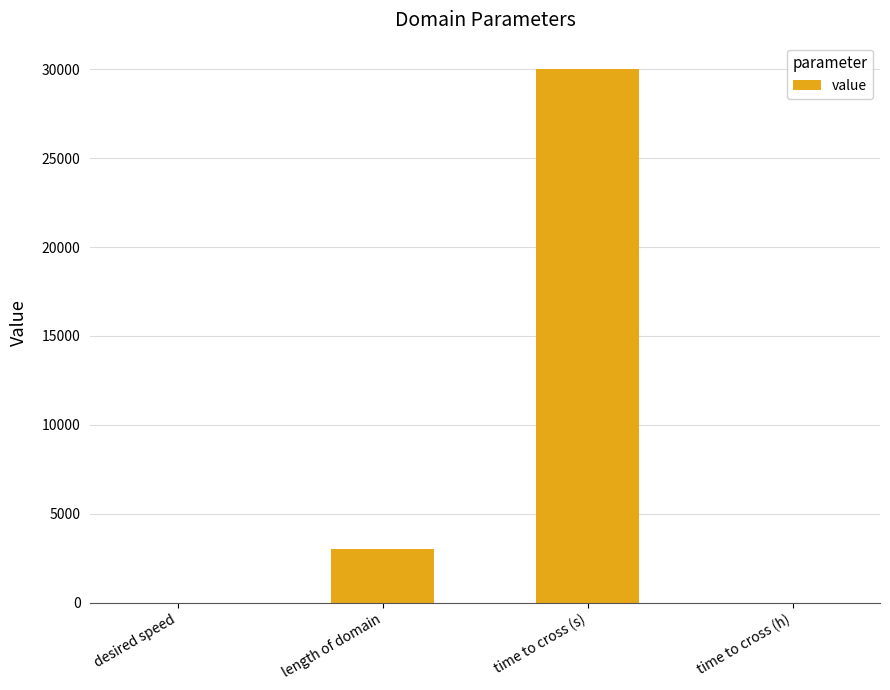

What is the sum of all values?

33008.4